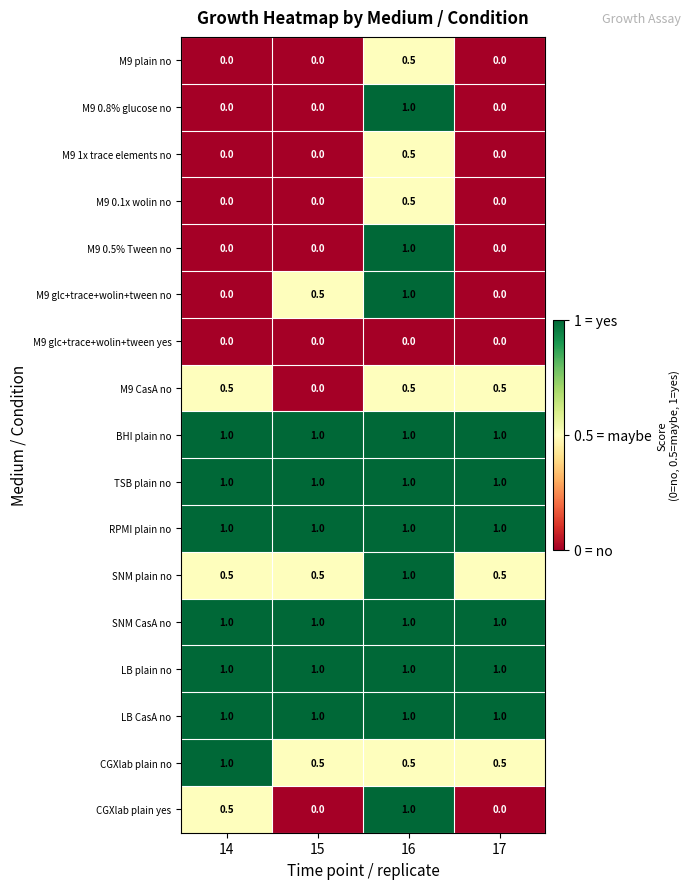

What is the sum of all M9 glc+trace+wolin+tween no values?

1.5